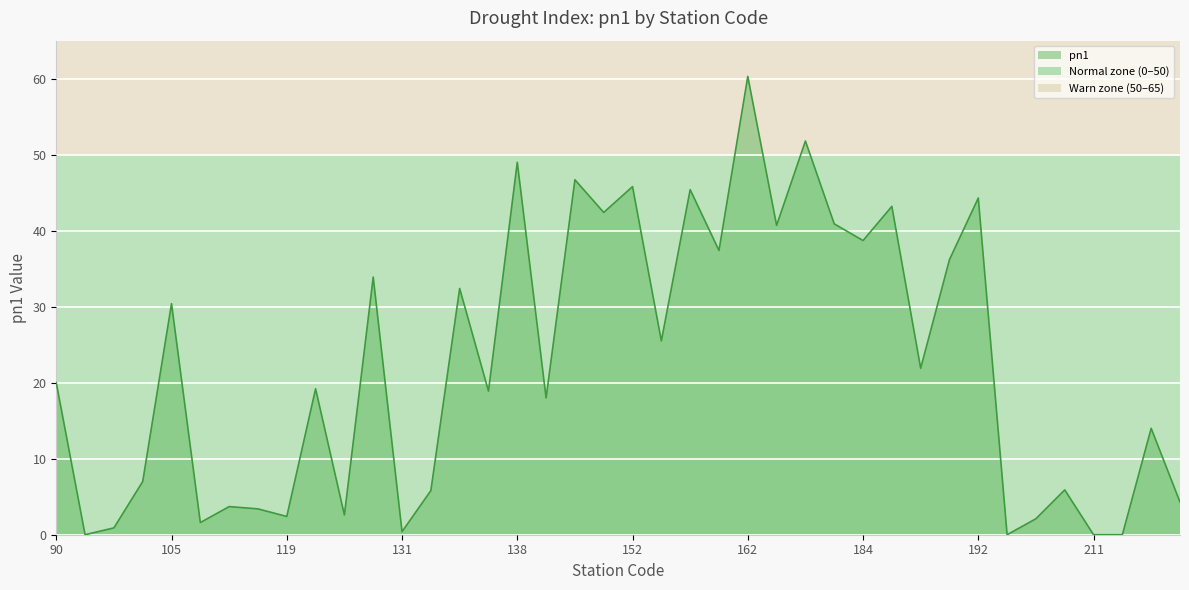

What is the difference between the maximum and minimum values?

60.3